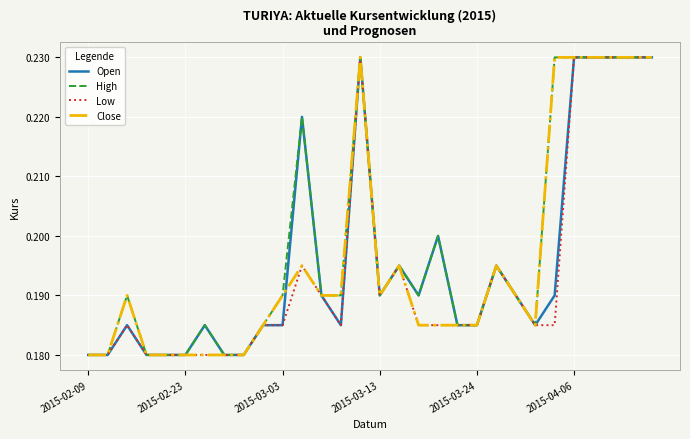

What is the value of the Low point at the 7th from the left?

0.2